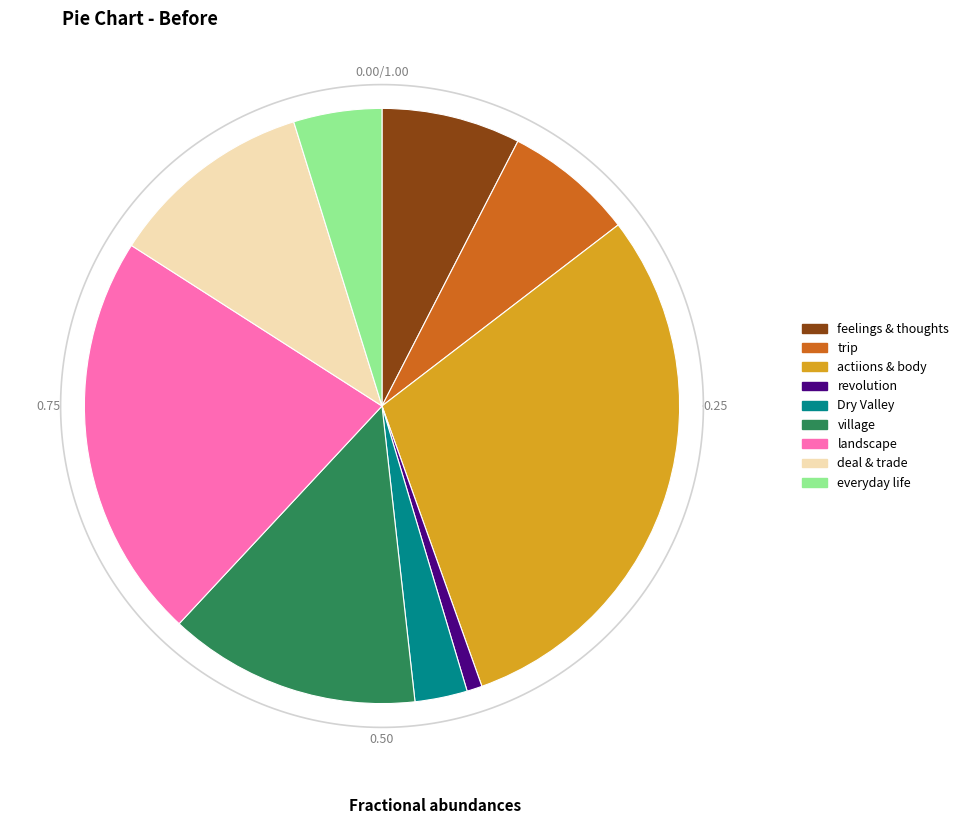

True or false: landscape accounts for 13% of the total.

False